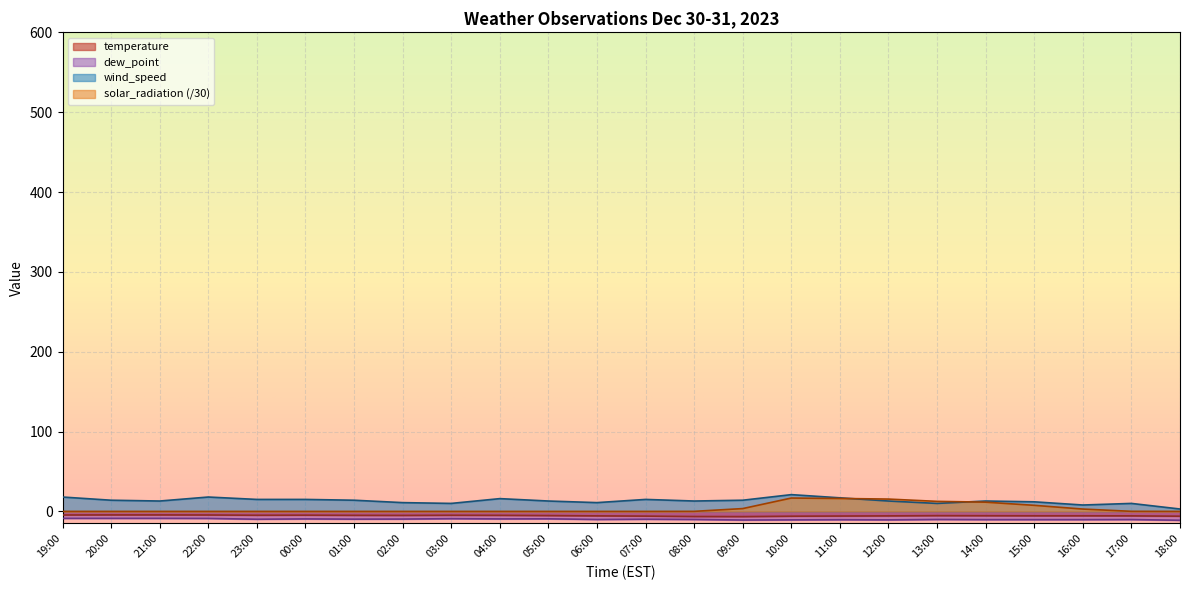

True or false: dew_point and solar_radiation cross at least once.

False